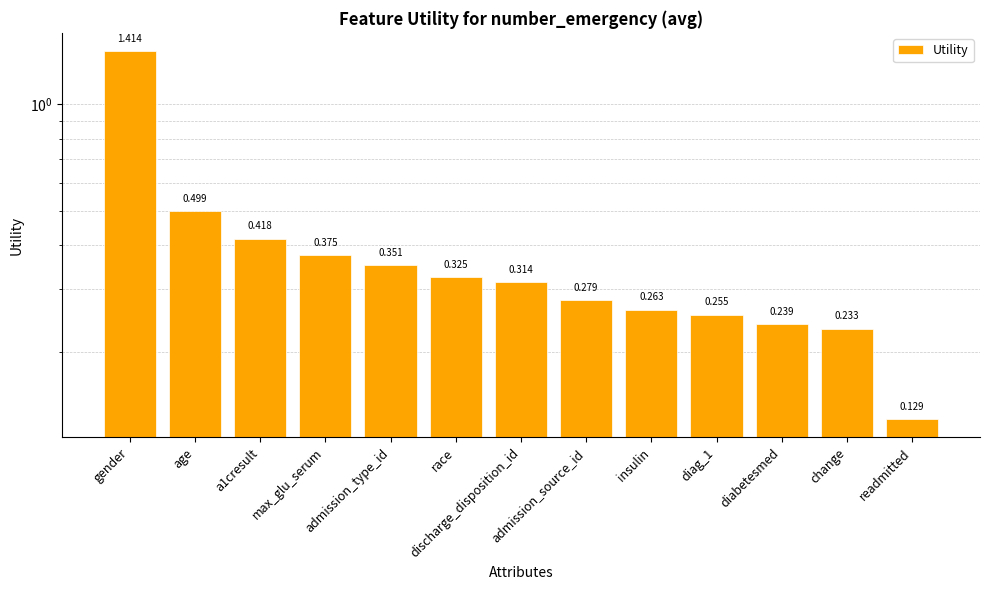

What is the value of the 11th bar from the left?

0.2